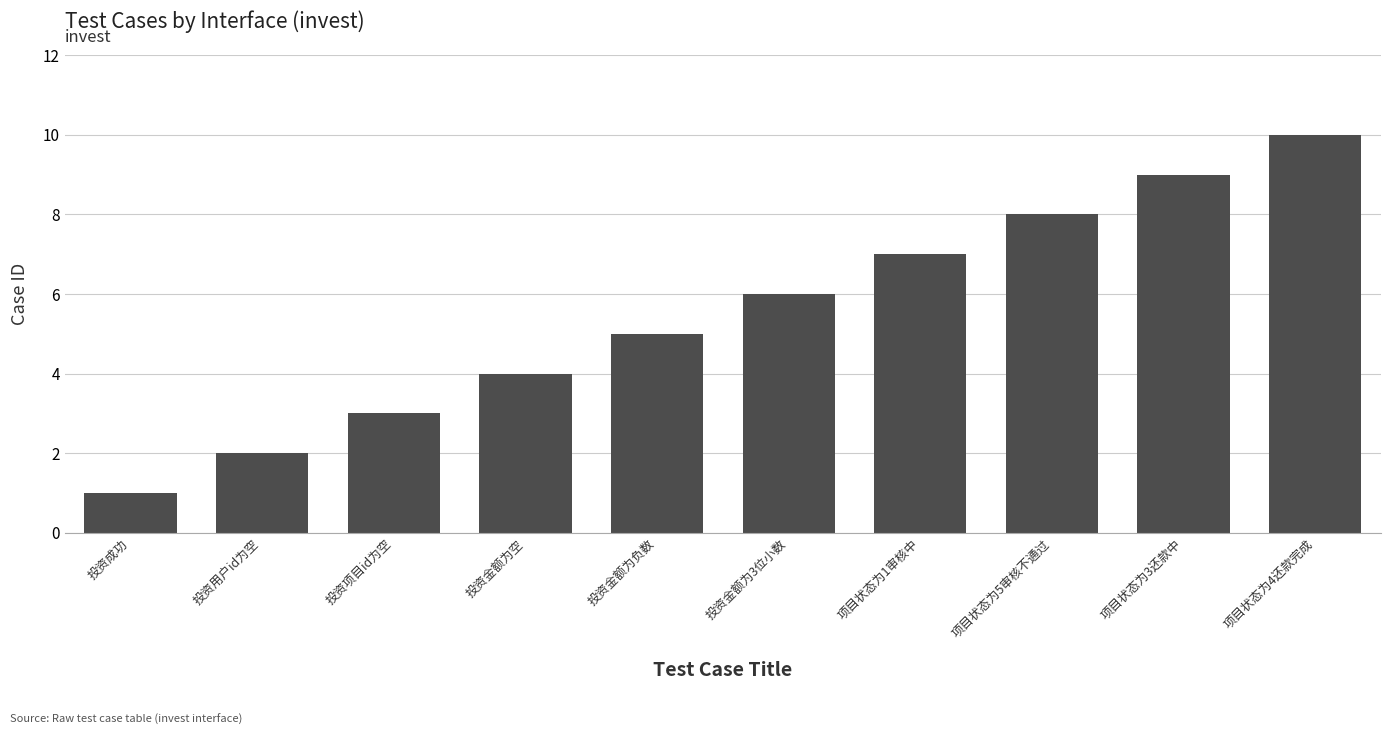

What position from the right is 项目状态为1审核中?

4